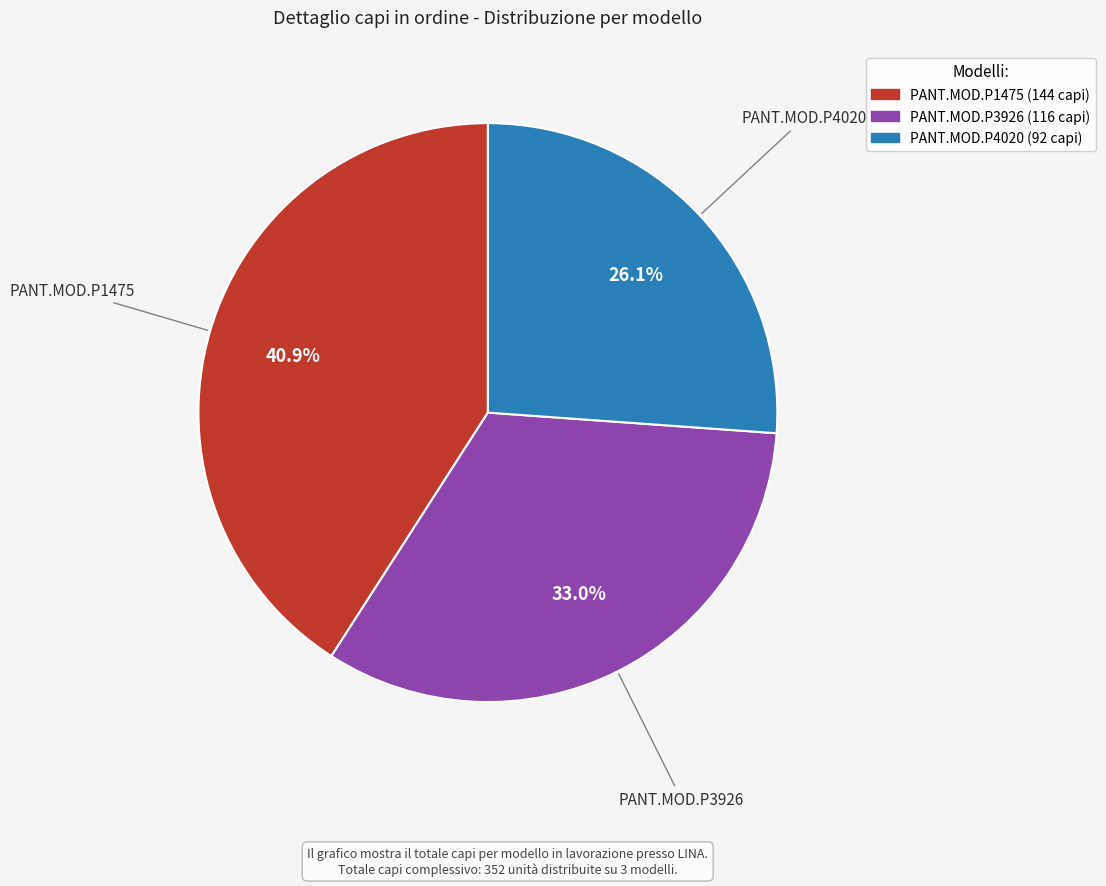

Which category has the smallest portion of the pie?

PANT.MOD.P4020